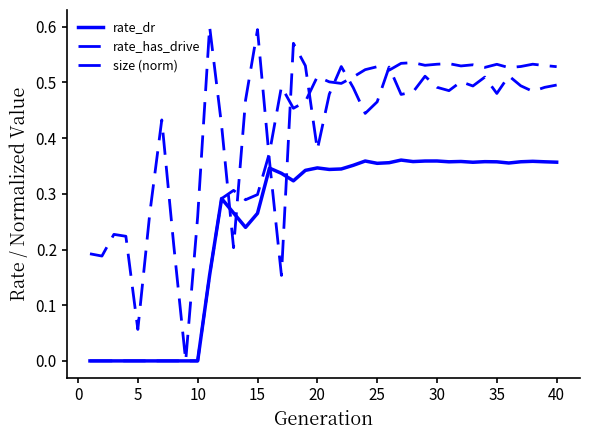

How many intersections are there between rate_dr and size (norm)?

4